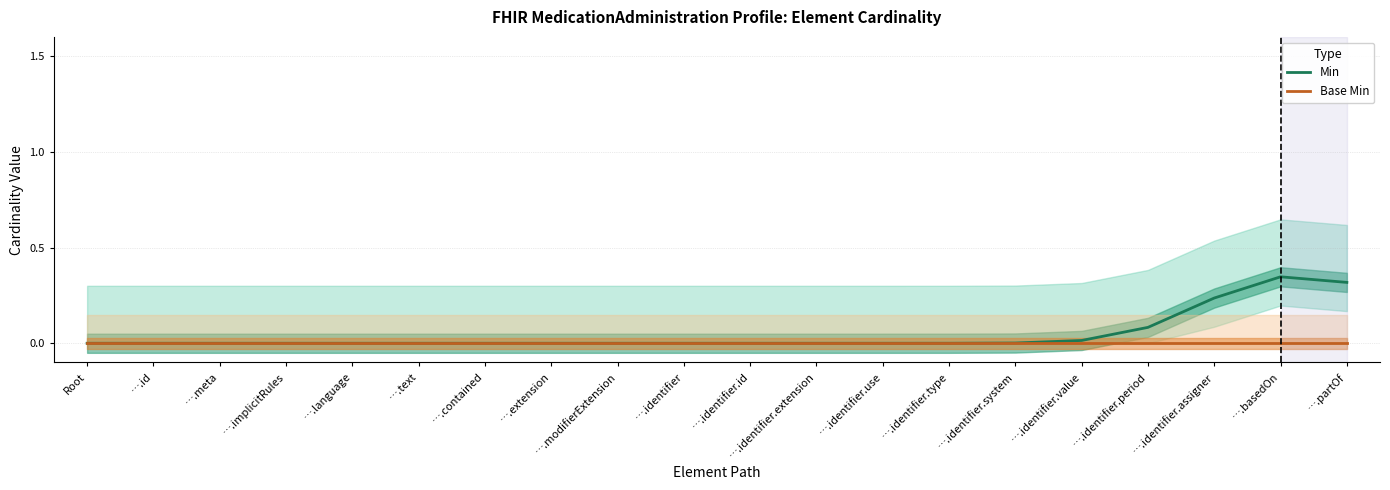

How many distinct data groups are displayed?

2